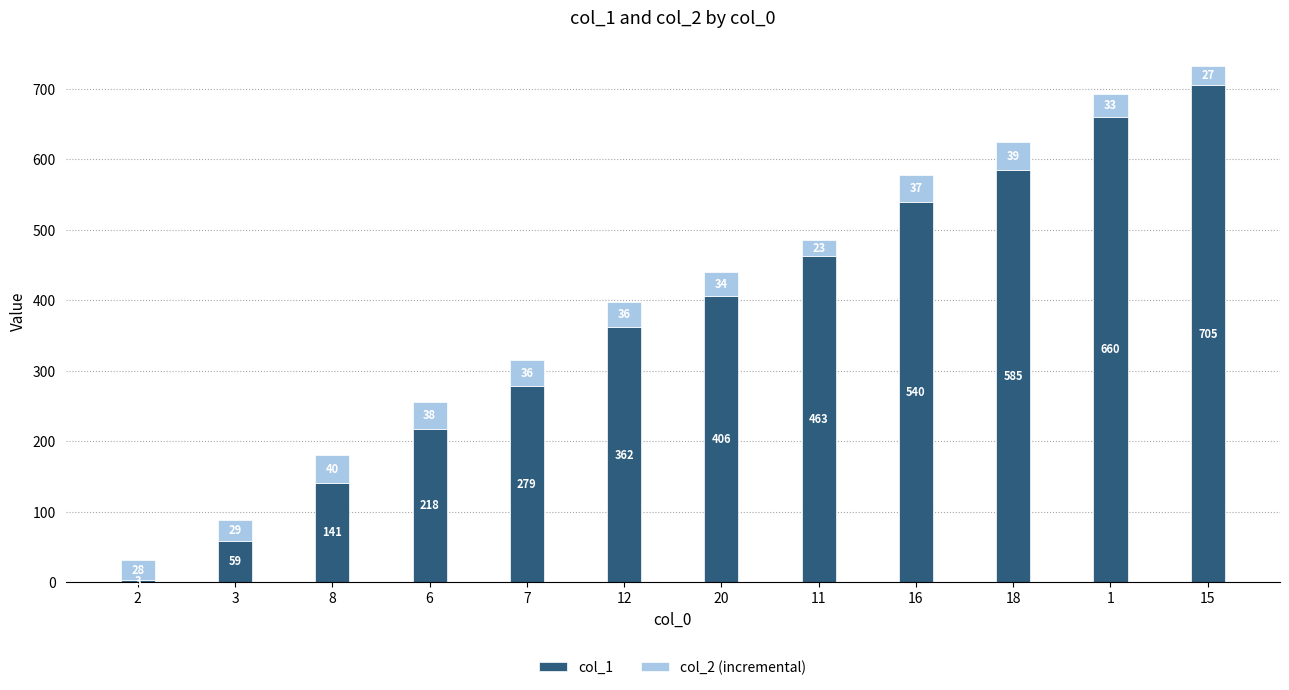

Does the chart contain any negative values?

No